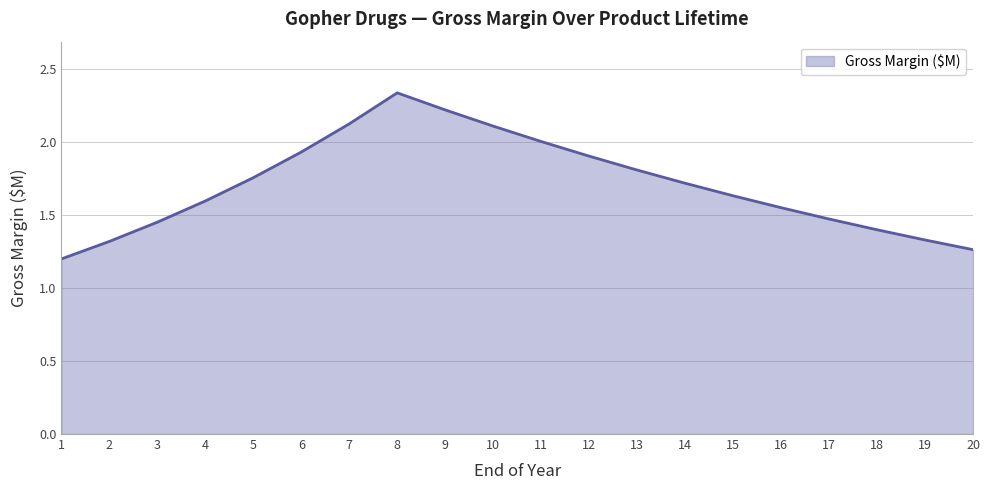

Between 6 and 17, which is larger?

6